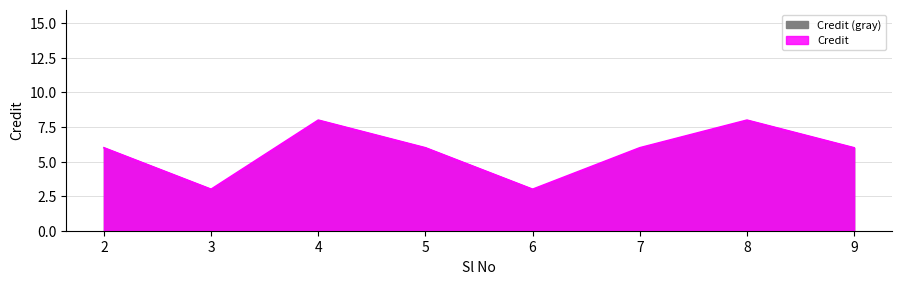

Does the chart display data point markers on the line(s)?

No